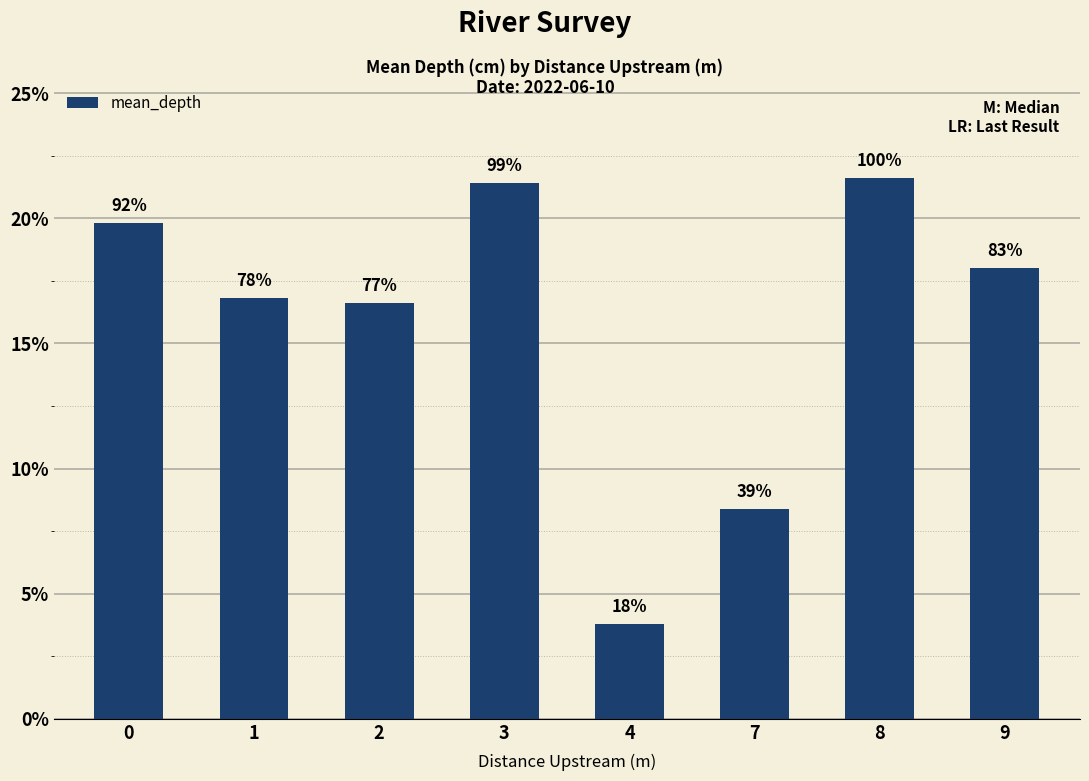

Reading right to left, transcribe all the data shown in this chart.

18.0	21.6	8.4	3.8	21.4	16.6	16.8	19.8